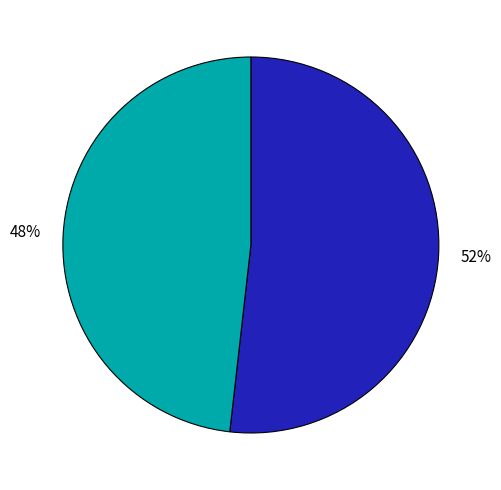

Does any single category account for the majority?

Yes